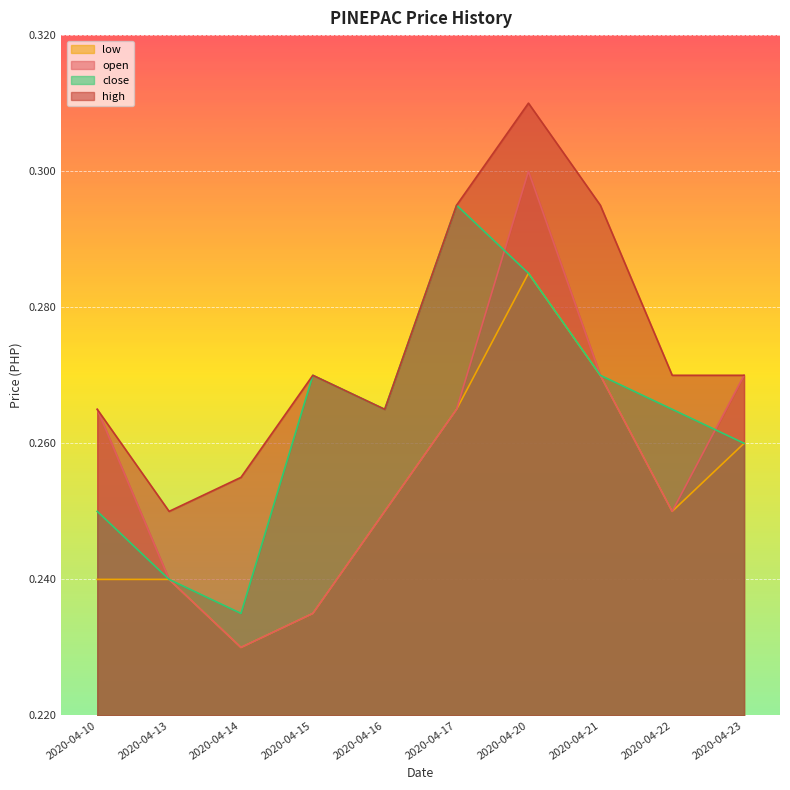

What is the value of the open point at the 2nd from the left?

0.2